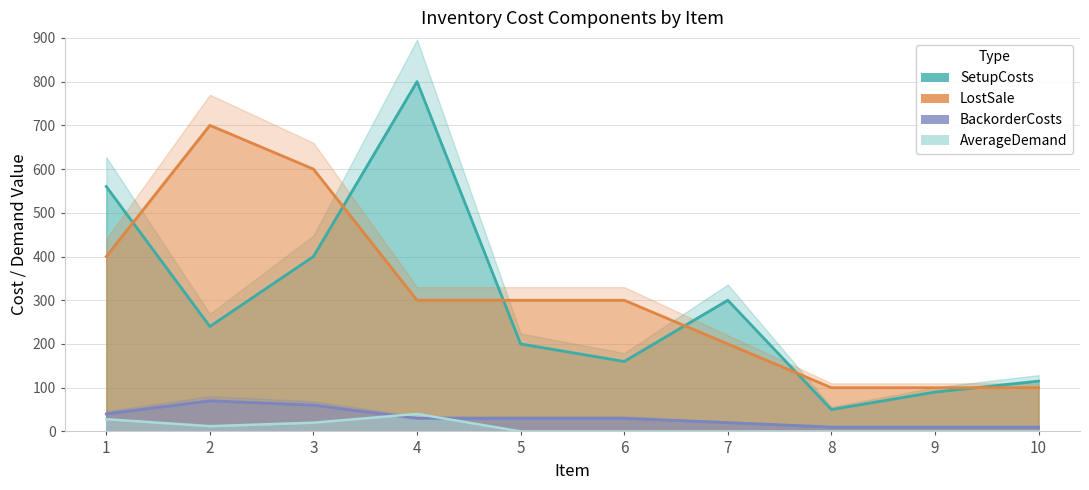

Does the chart have visible grid lines?

Yes